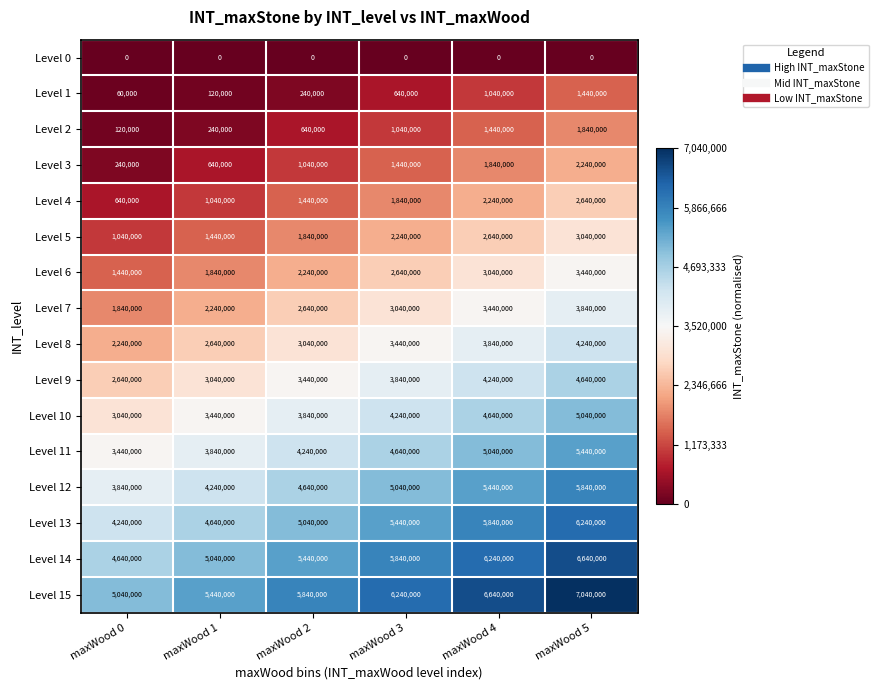

True or false: Level 5 has a value of 666218 at maxWood 1.

False